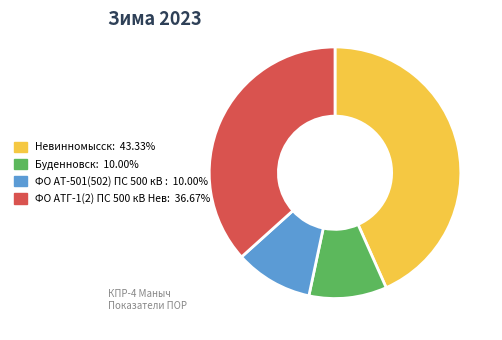

Does any single category account for the majority?

No